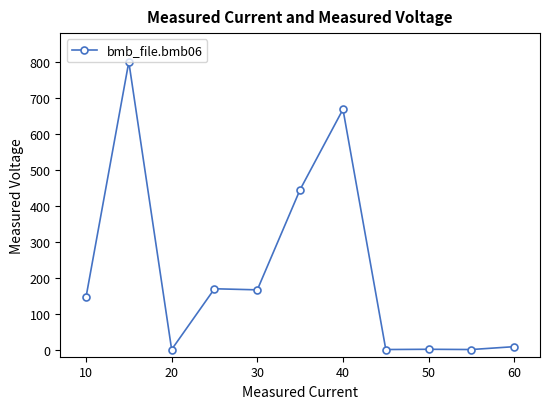

What is the average value?

218.3